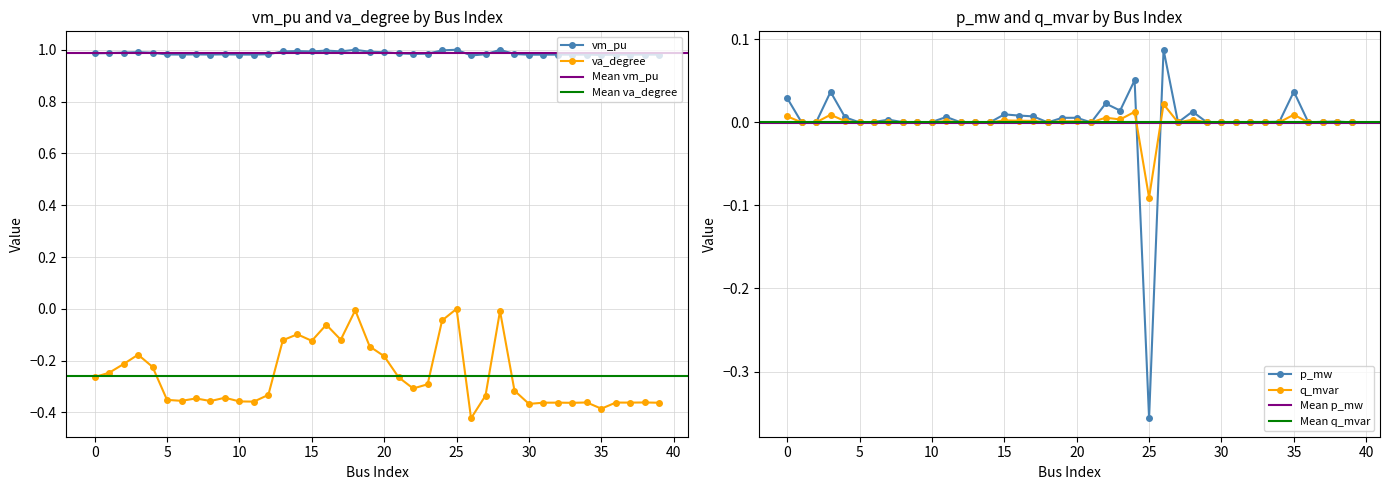

How many values in q_mvar are above zero?

26